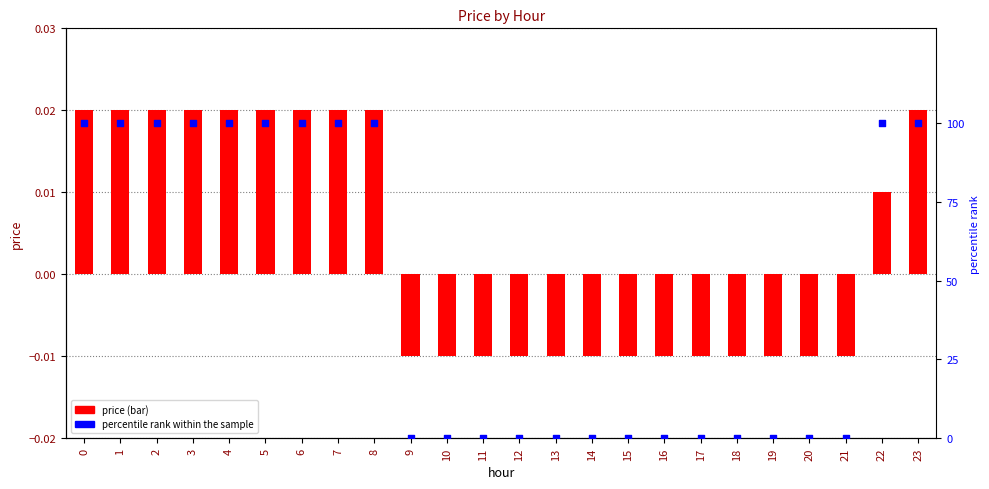

What are all the series names shown in the legend?

price, percentile rank within the sample